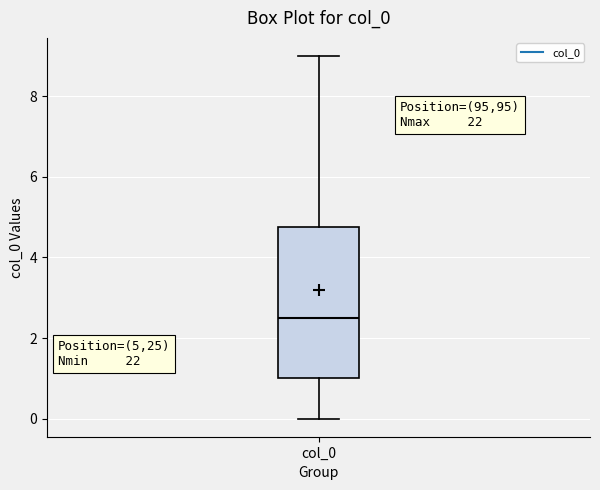

Where is the lower edge of the box for col_0 on the y-axis? The values are not printed on the chart, so give them approximately, as read against the axis.

1.0